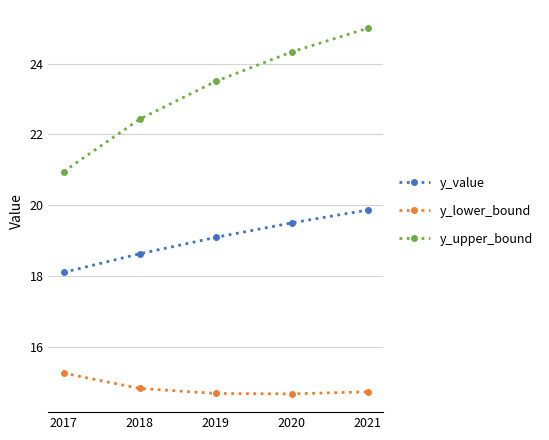

Where does the y_upper_bound series first go above 23?

2019